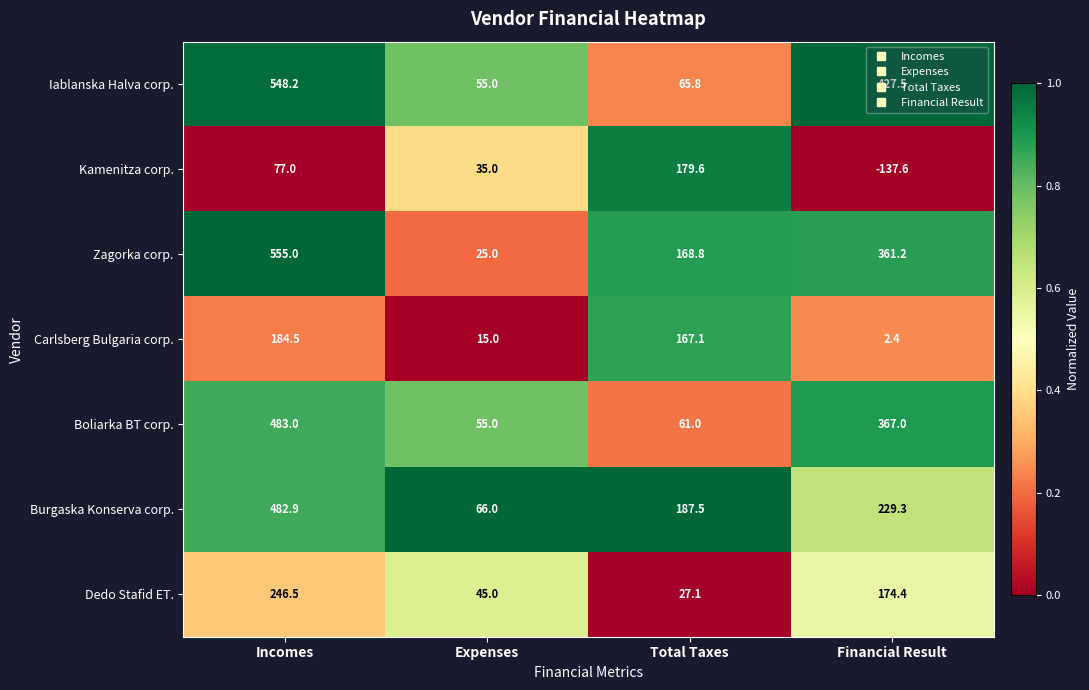

True or false: Carlsberg Bulgaria corp. has a value of 0.8 at Financial Result.

False